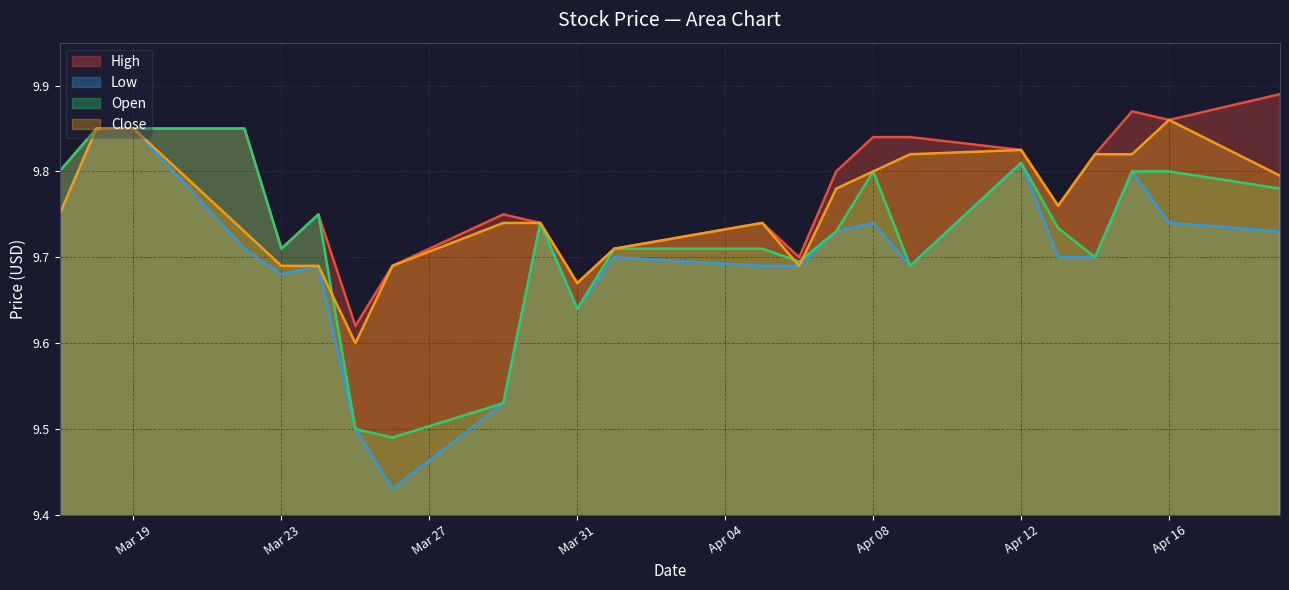

What is the average value of the Close series?

9.8